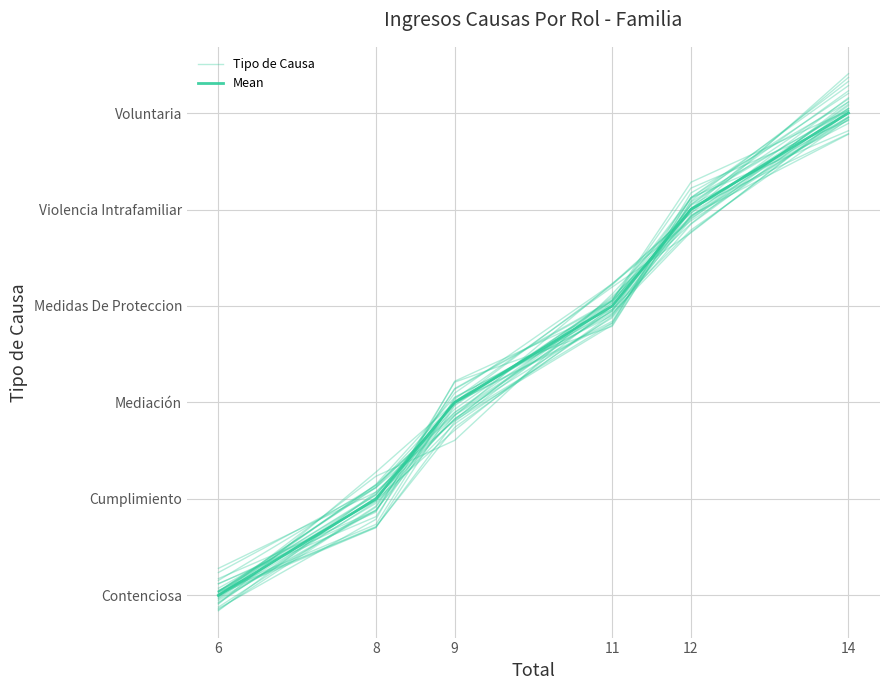

What is the value of the Mean point at the 2nd from the left?

1.0